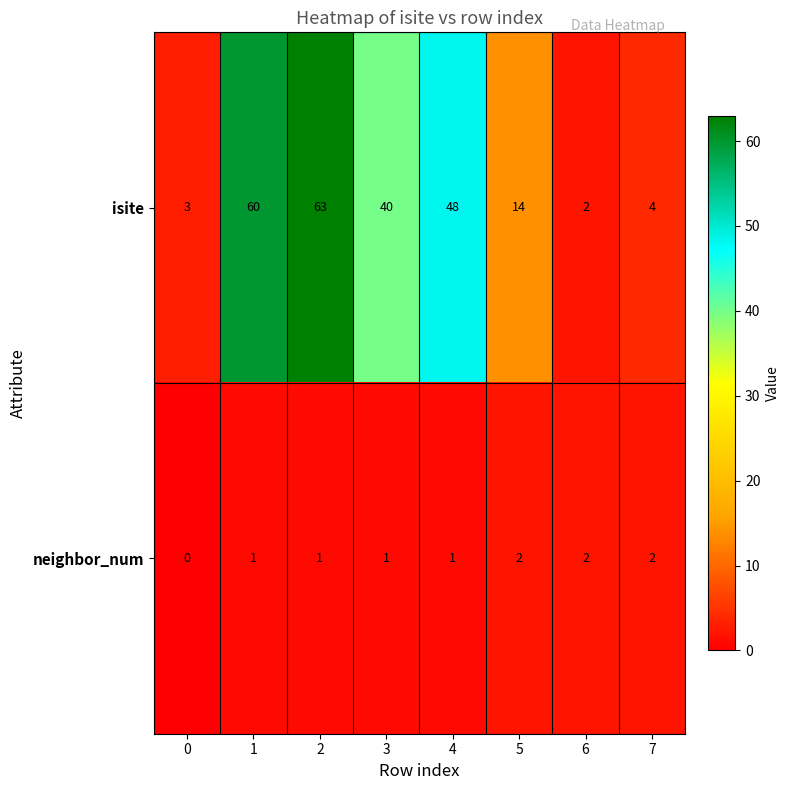

How many data points does each series have?

8